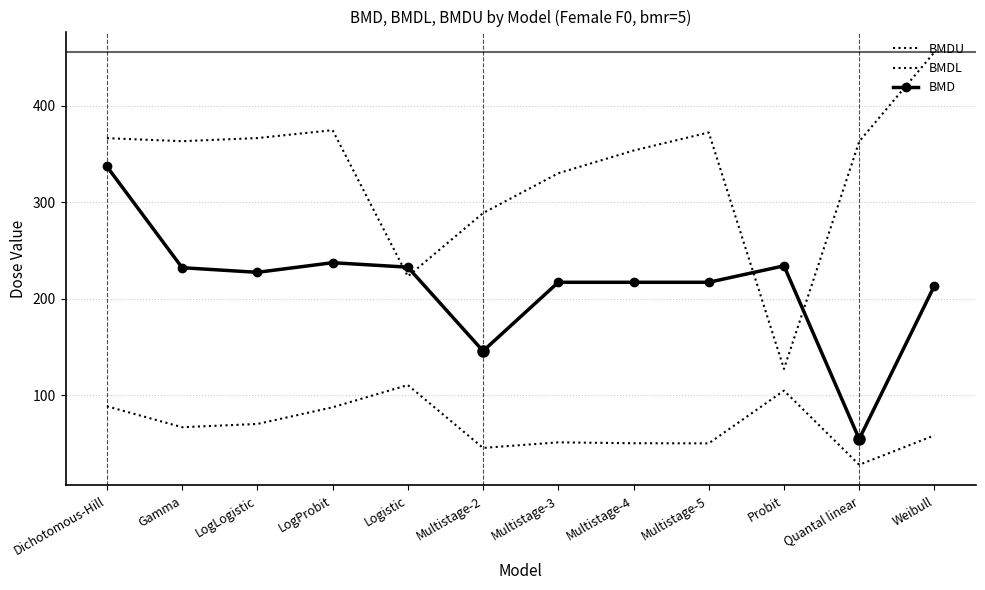

At which category does BMD reach its first local valley?

LogLogistic